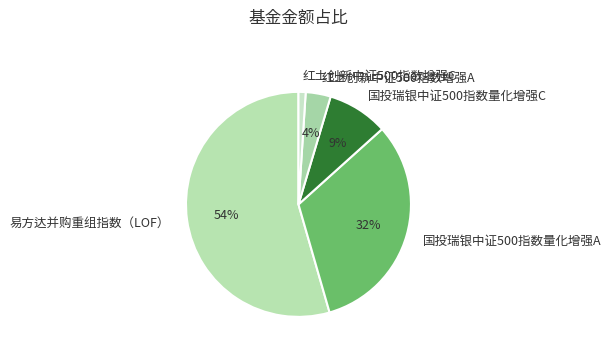

How many slices are in this pie chart?

5